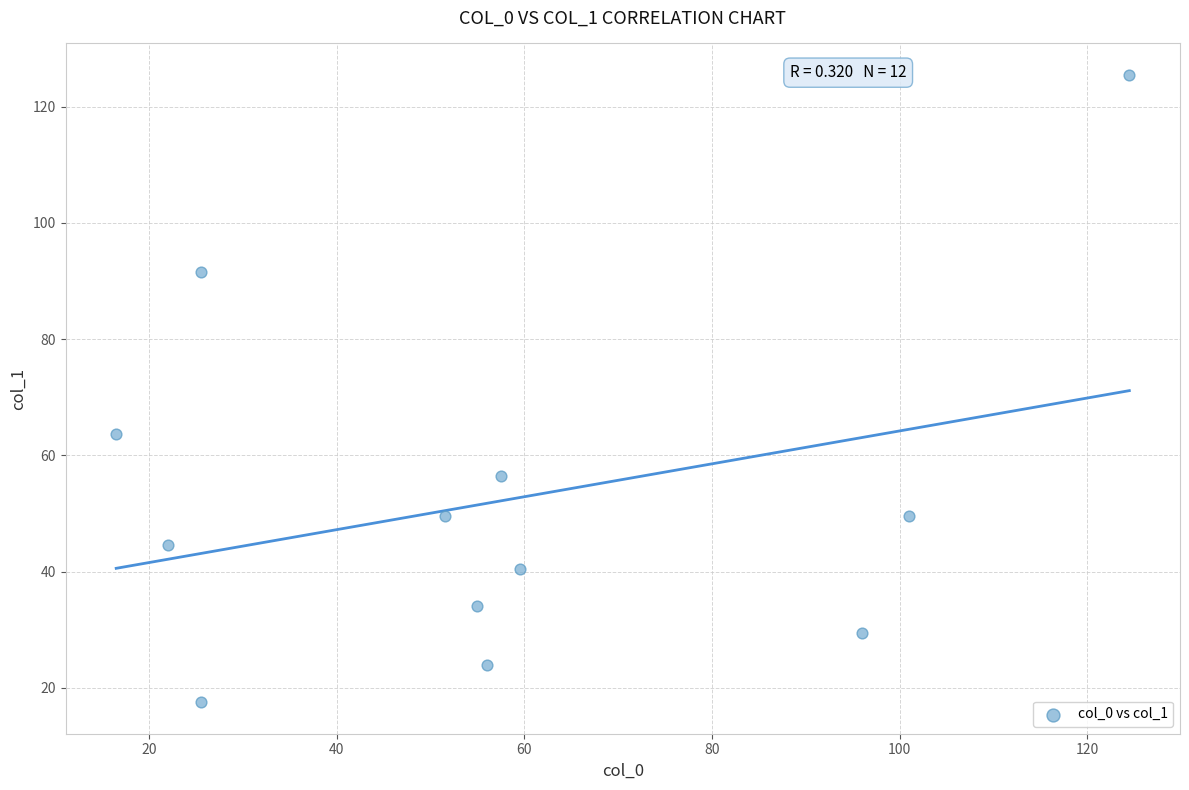

What Y value in the scatter plot is closest to 71?

63.8